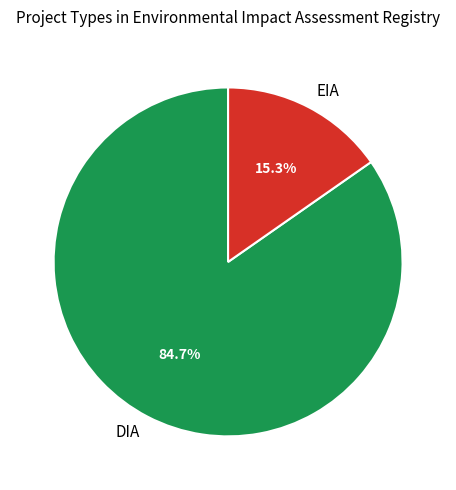

How many segments does this pie chart have?

2